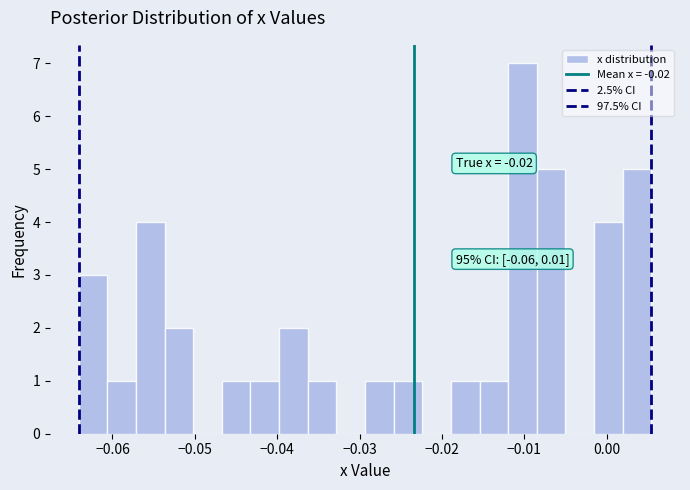

Read against the x-axis, roughly where is the centre of the tallest bar?

-0.010